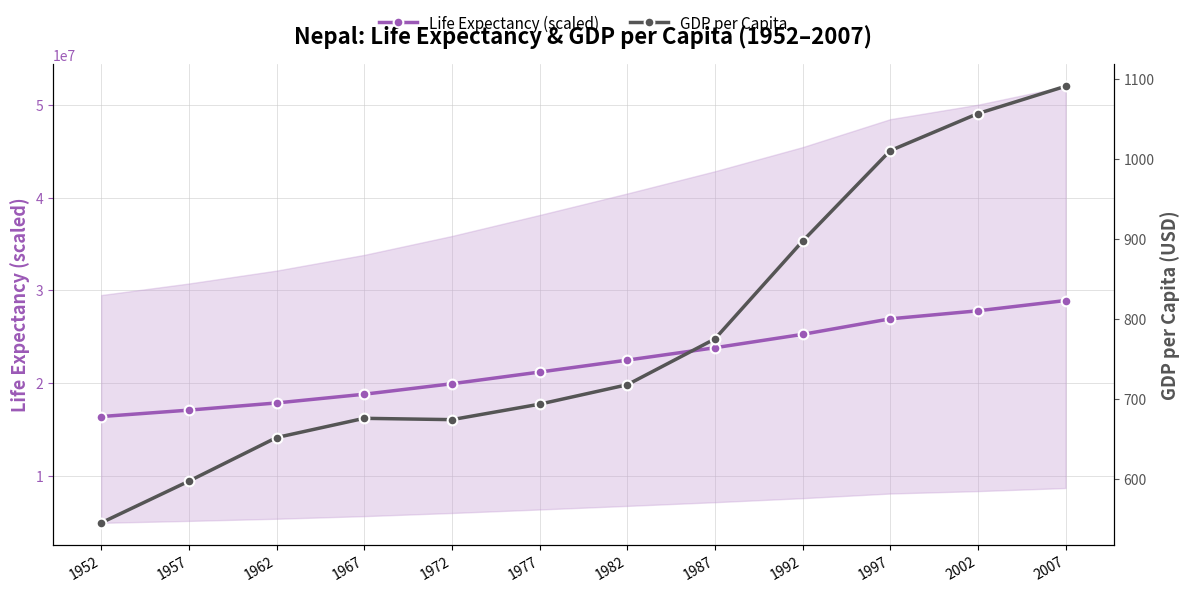

Reading right to left, what are all the values shown in this chart?

Life Expectancy (scaled): 28901790.0	27793929.6	26926672.0	25250608.3	23805179.0	22471668.5	21182109.9	19923816.1	18791487.6	17849466.4	17076003.1	16383193.9
GDP per Capita: 1091.4	1057.2	1010.9	897.7	775.6	718.4	694.1	674.8	676.4	652.4	597.9	545.9